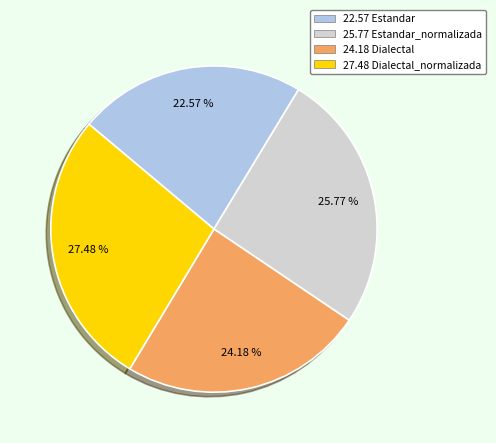

How many slices are in this pie chart?

4